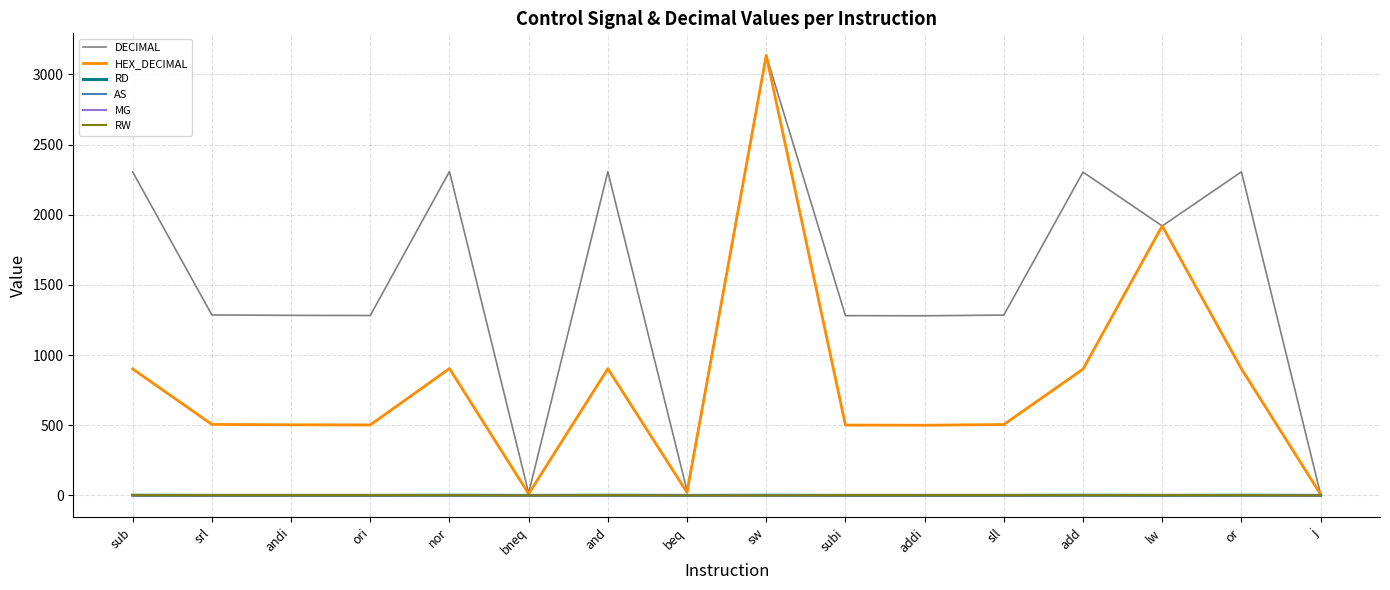

Which series changed the most between beq and or?

DECIMAL